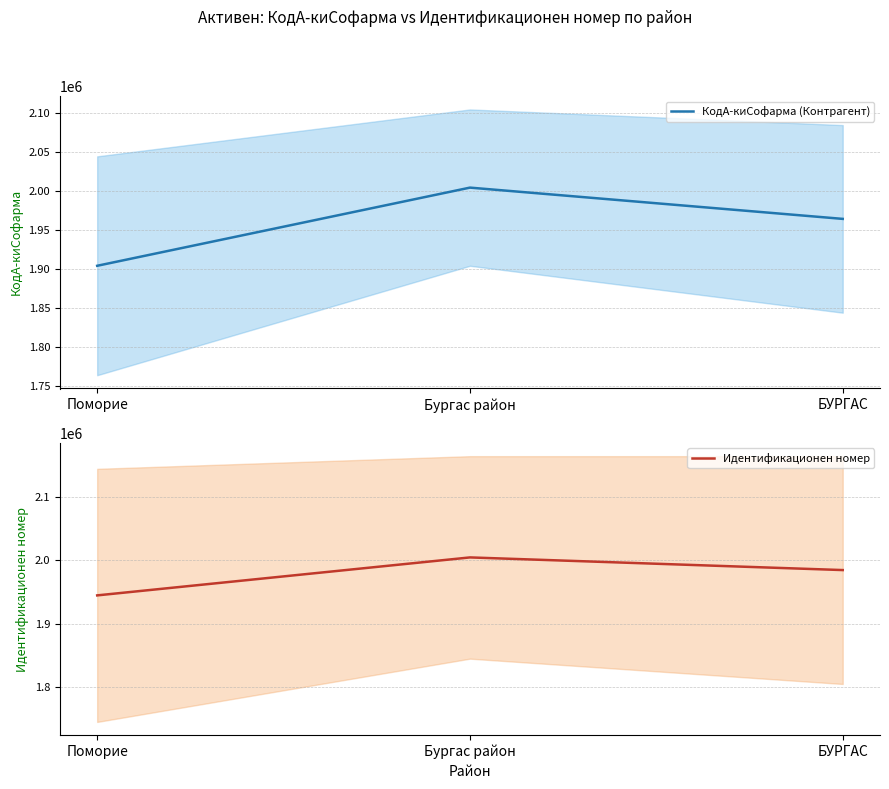

Count the number of categories in the chart.

3